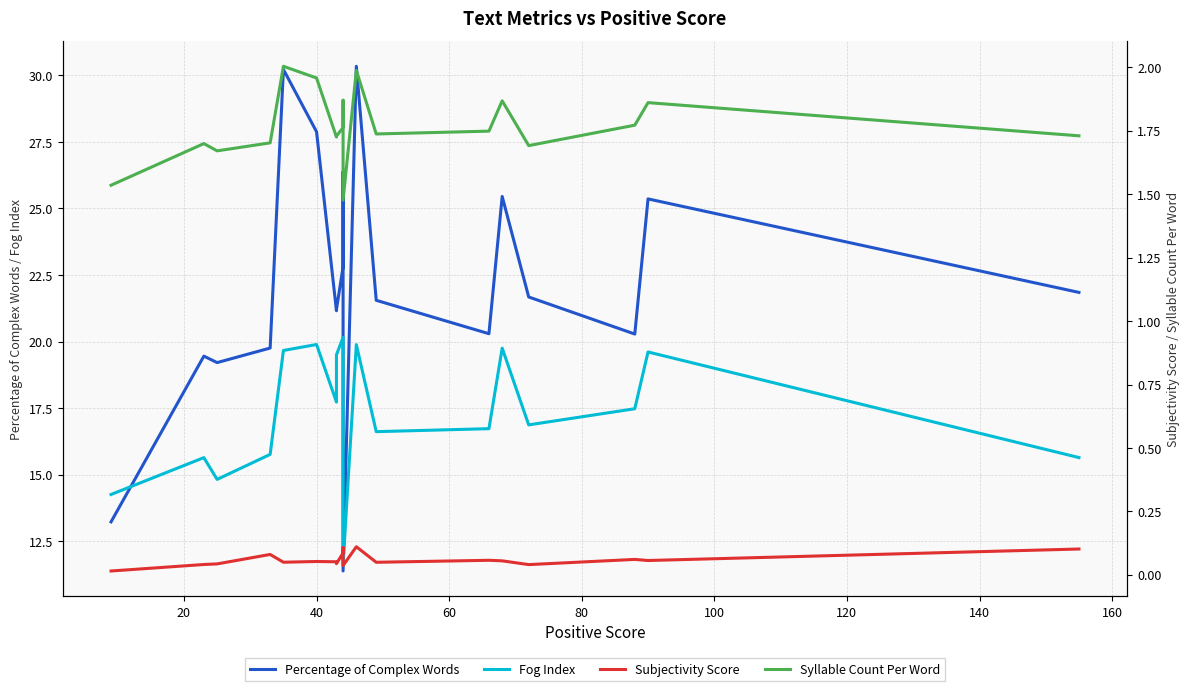

Count the number of data series in this chart.

4